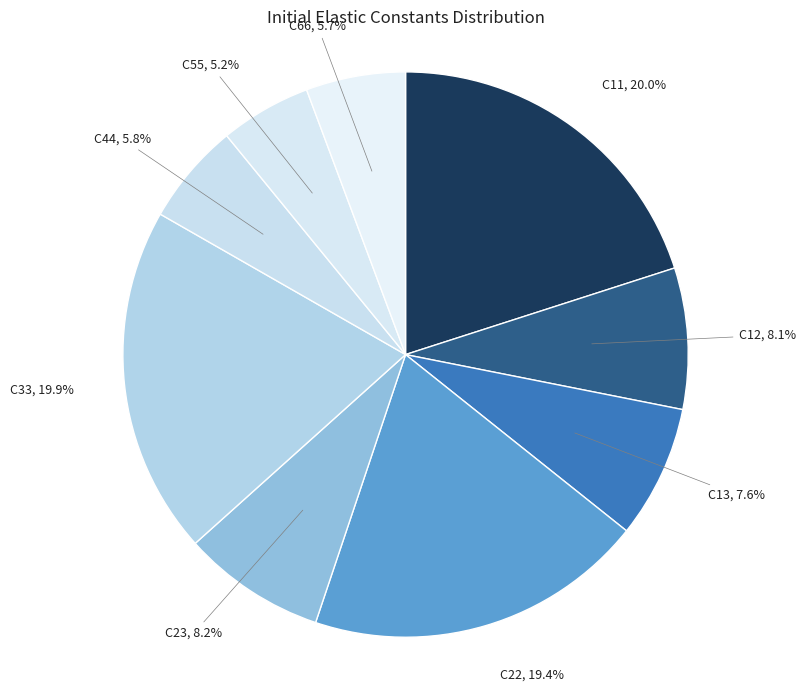

True or false: C66 accounts for 6% of the total.

True